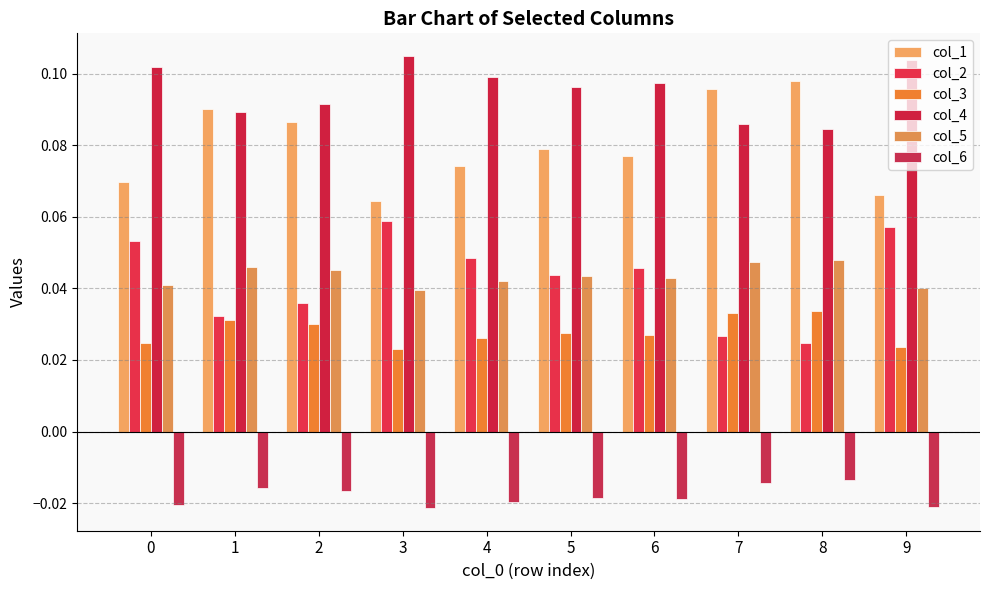

True or false: col_4 has a value of 0.1 at 7.

True